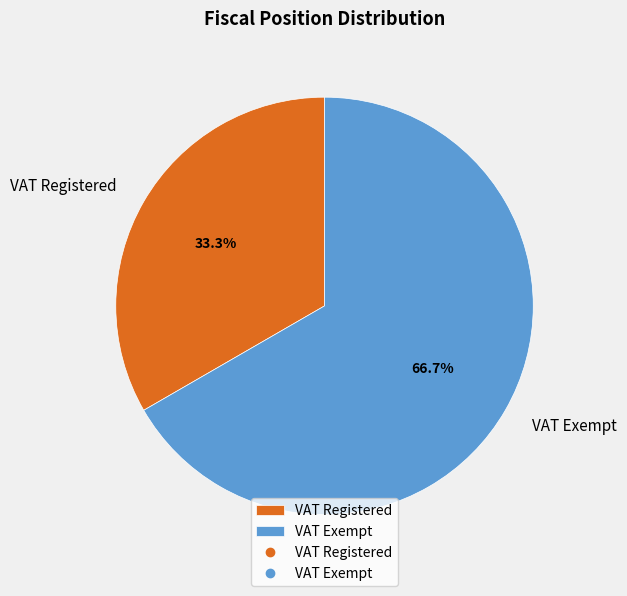

What is the largest slice in the pie chart?

VAT Exempt